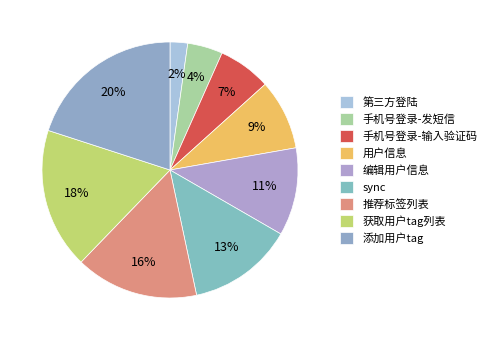

What is the largest slice in the pie chart?

添加用户tag